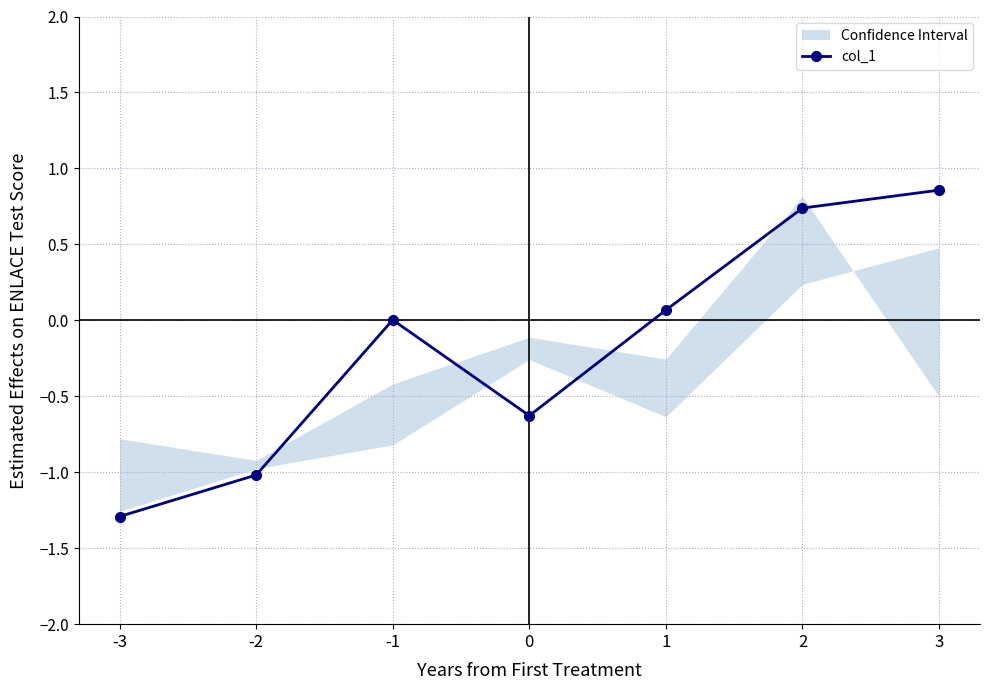

Reading right to left, what are all the values shown in this chart?

3=0.9	2=0.7	1=0.1	0=-0.6	-1=0.0	-2=-1.0	-3=-1.3